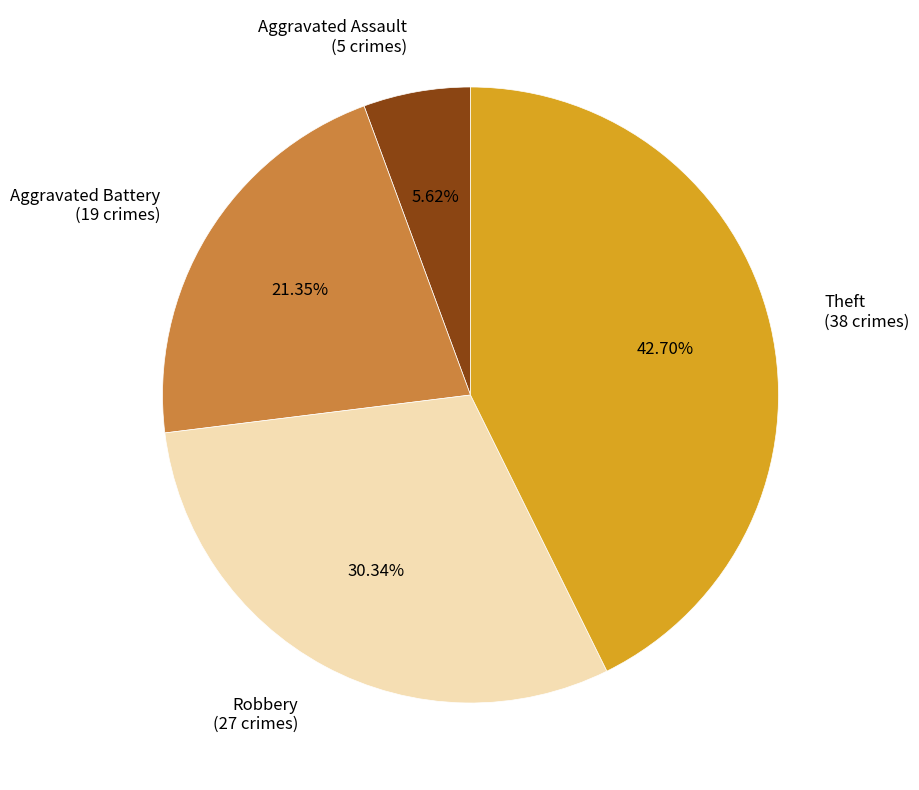

To the nearest percent, what is the difference between the largest and smallest slice percentages?

37%